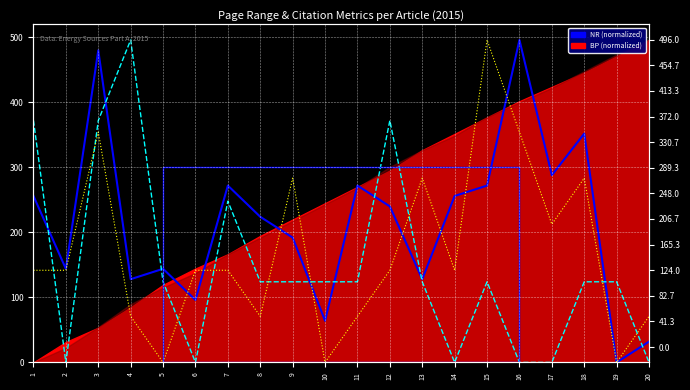

What is the value of the Z9 point at the 12th from the left?

141.7